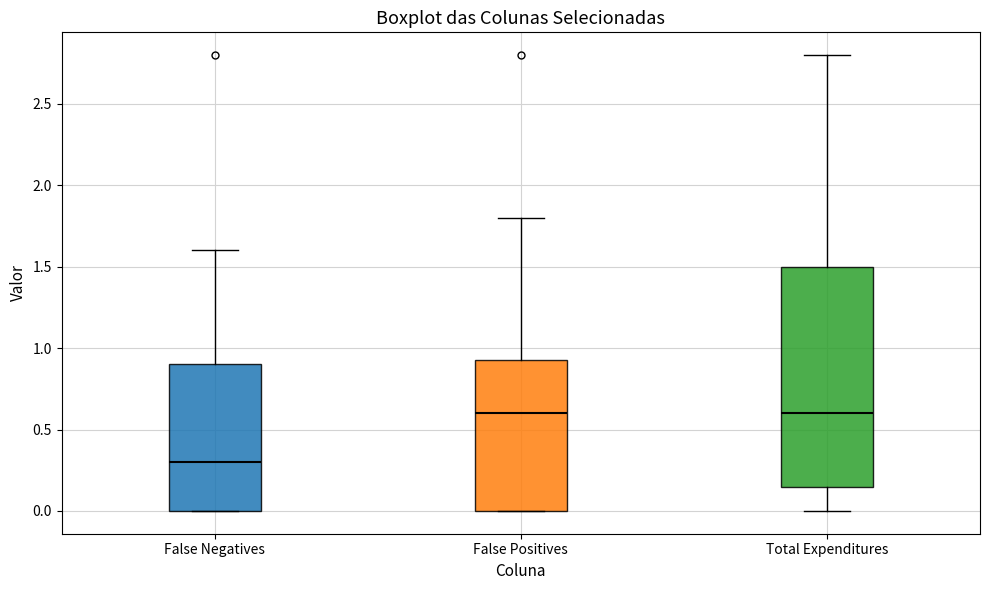

Reading left to right, read every box against the y-axis: the position of its median line, the range the box covers, and the ends of its whiskers. The values are not printed on the chart, so give them approximately, as read against the axis.

False Negatives: median 0.30, box 0.00 to 0.90, whiskers 0.00 to 1.60
False Positives: median 0.60, box 0.00 to 0.95, whiskers 0.00 to 1.80
Total Expenditures: median 0.60, box 0.15 to 1.50, whiskers 0.00 to 2.80